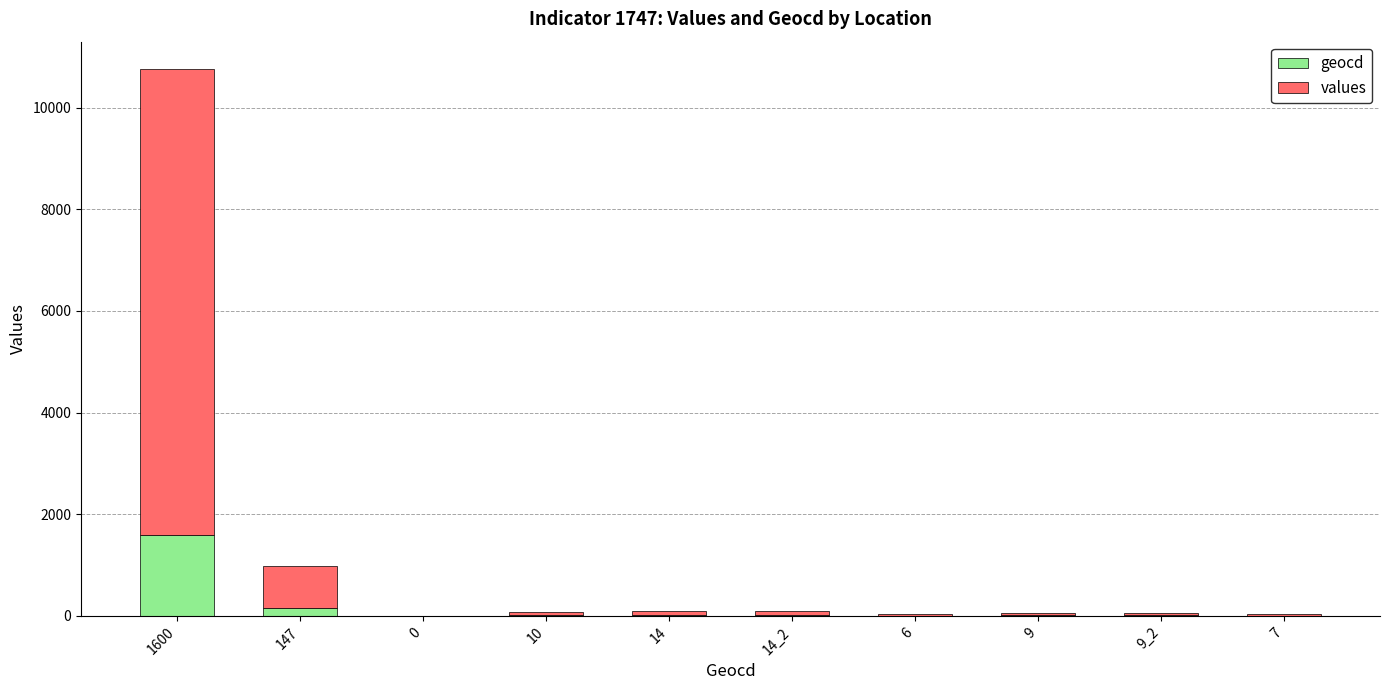

At which category is the sum across all series the highest?

1600